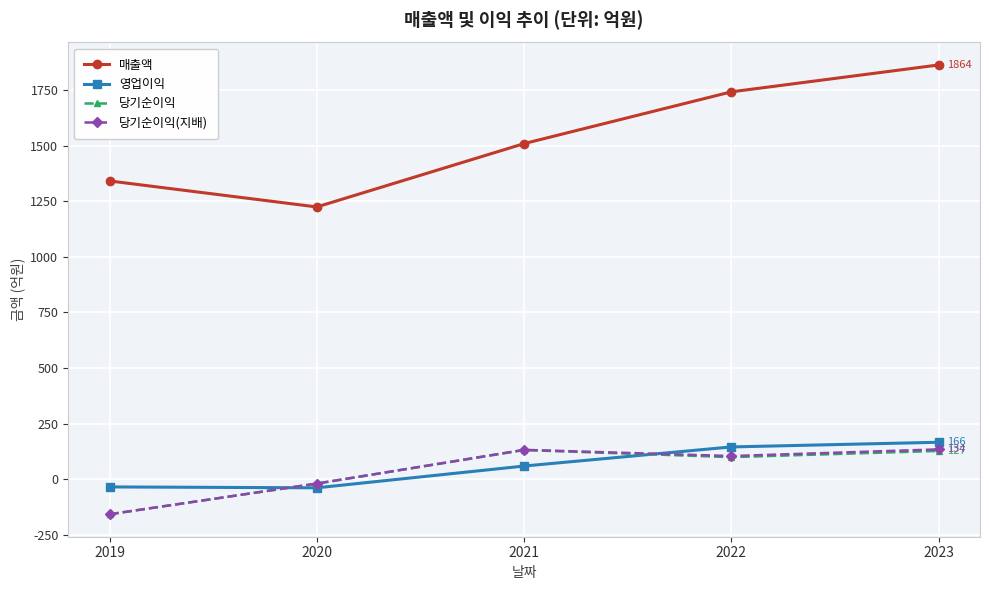

How many lines are shown in the chart?

4